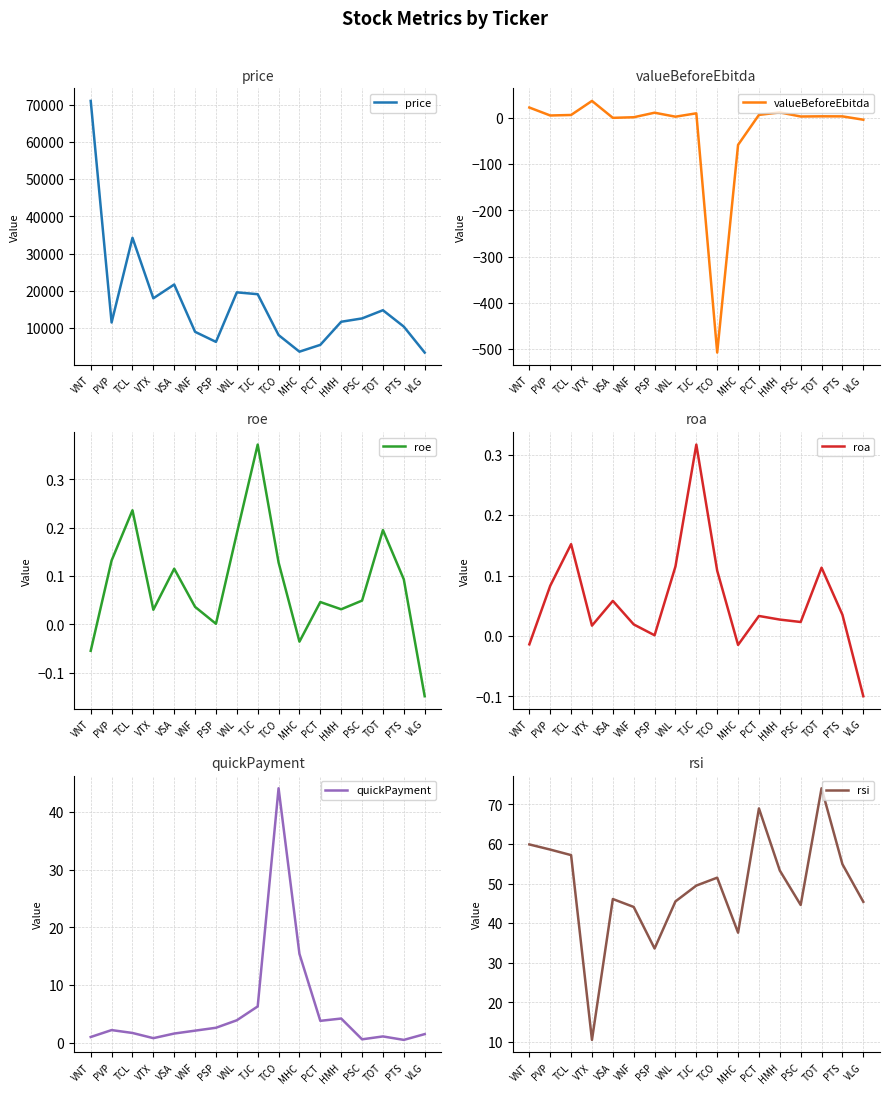

How many categories are shown in the chart?

17